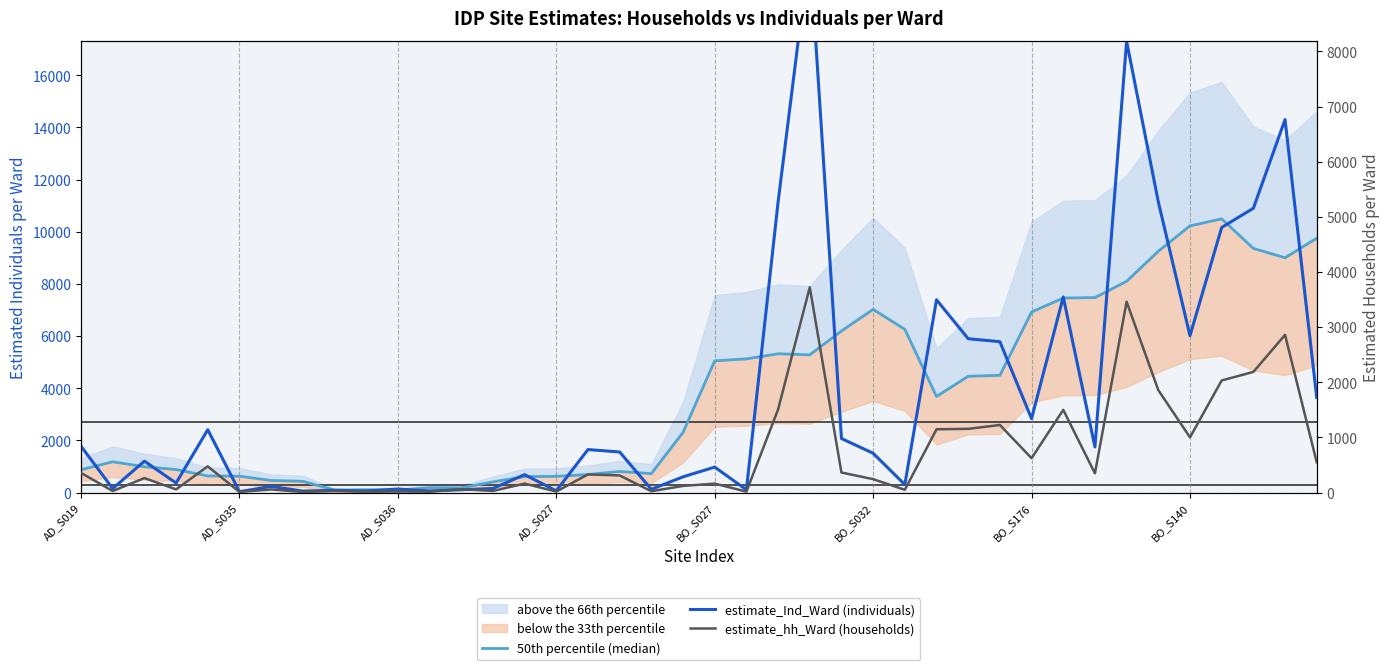

Reading left to right, what are all the values shown in this chart?

50th percentile (median): 876.2	1183.2	992.2	884.3	638.7	629.4	466.0	433.3	97.7	108.1	96.9	186.7	183.9	410.9	613.6	622.7	693.4	810.6	727.7	2309.4	5052.3	5126.1	5323.6	5280.9	6197.3	7024.6	6259.6	3685.9	4461.0	4495.6	6923.3	7460.0	7476.4	8102.0	9254.1	10225.6	10496.4	9362.5	9005.0	9752.8
estimate_Ind_Ward (individuals): 1778.0	154.0	1206.0	367.0	2411.0	37.0	237.0	59.0	89.0	62.0	138.0	62.0	110.0	158.0	688.0	69.0	1651.0	1557.0	126.0	605.0	978.0	108.0	11141.0	20851.0	2074.0	1508.0	306.0	7393.0	5899.0	5786.0	2835.0	7500.0	1750.0	17300.0	11150.0	6014.0	10165.0	10900.0	14300.0	3646.0
estimate_hh_Ward (households): 357.0	29.0	263.0	59.0	476.0	12.0	57.0	10.0	27.0	14.0	20.0	15.0	62.0	30.0	163.0	19.0	330.0	311.0	25.0	121.0	163.0	18.0	1508.0	3723.0	364.0	244.0	51.0	1148.0	1156.0	1226.0	624.0	1500.0	350.0	3460.0	1858.0	1002.0	2033.0	2188.0	2860.0	549.0